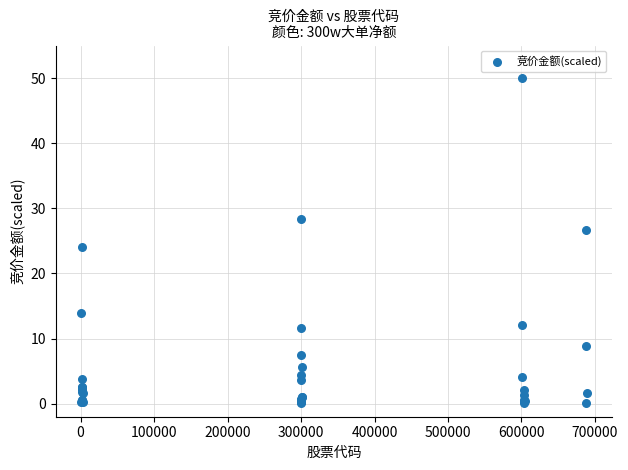

What Y value in the scatter plot is closest to 25?

24.1